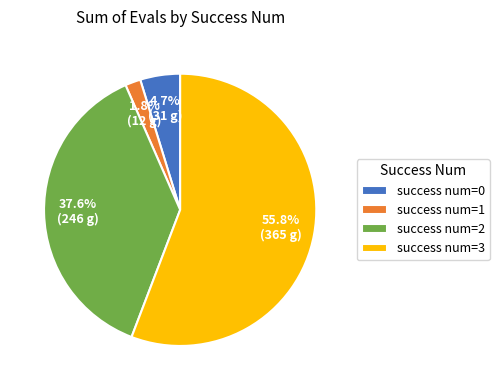

What percentage do success num=0 and success num=3 together represent?

60.6%